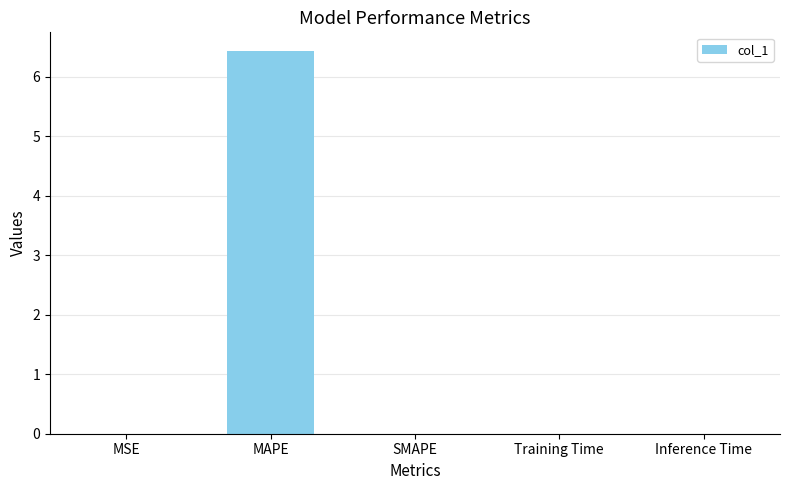

What is the approximate value at MAPE?

6.4